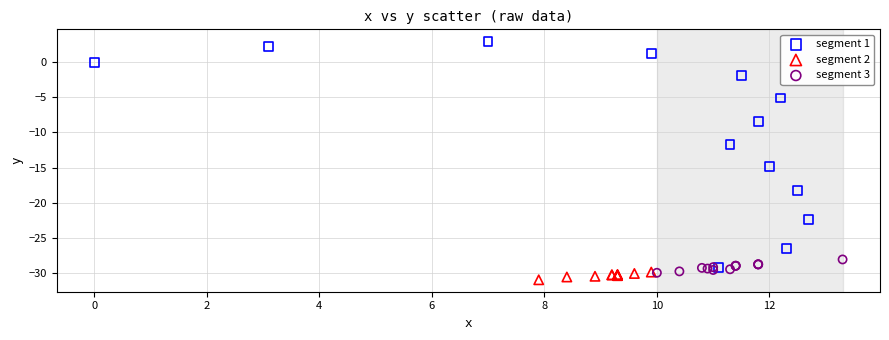

Which series contains the highest Y value?

segment 1